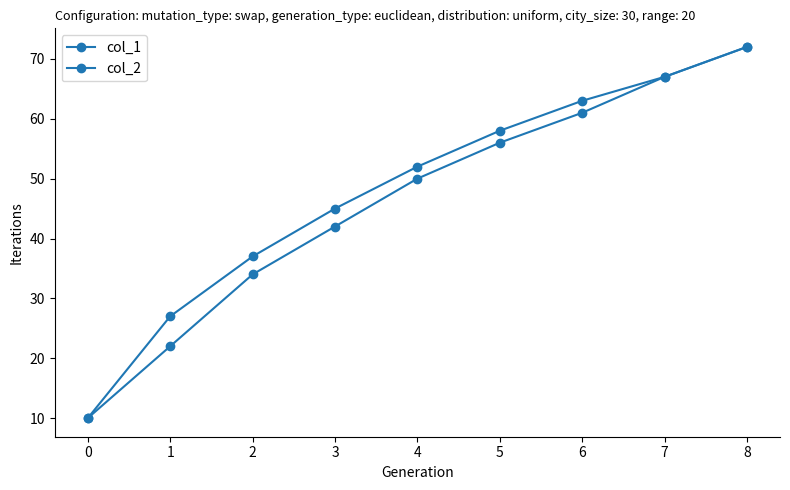

True or false: col_1 and col_2 cross at least once.

False